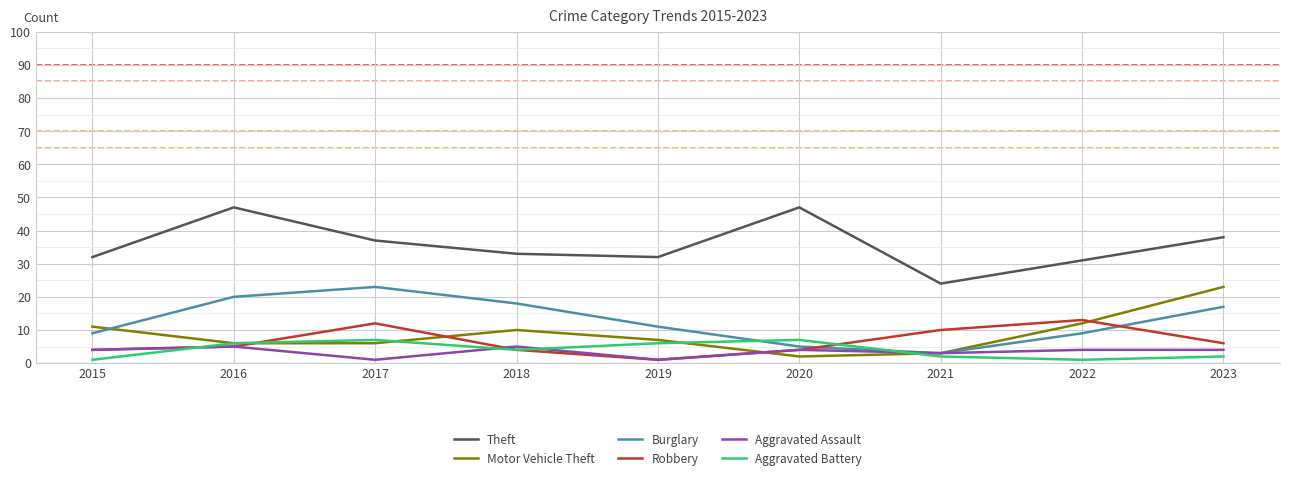

True or false: Theft and Aggravated Battery cross at least once.

False